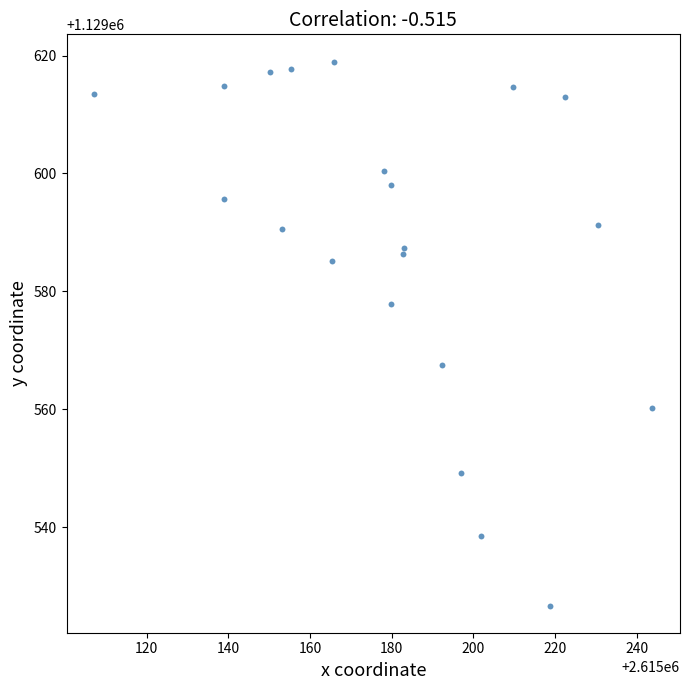

What Y value in the scatter plot is closest to 1129572?

1129567.5